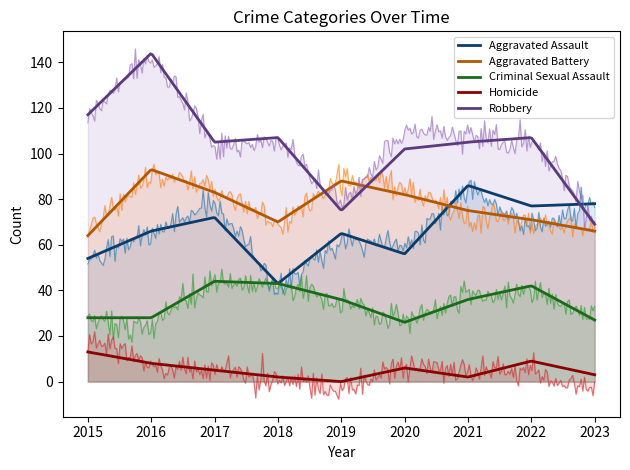

Where is the first local maximum for Criminal Sexual Assault?

2017